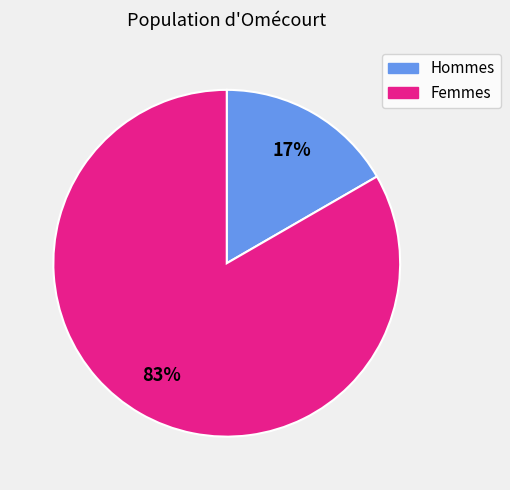

To the nearest percent, what is the average slice percentage?

50%